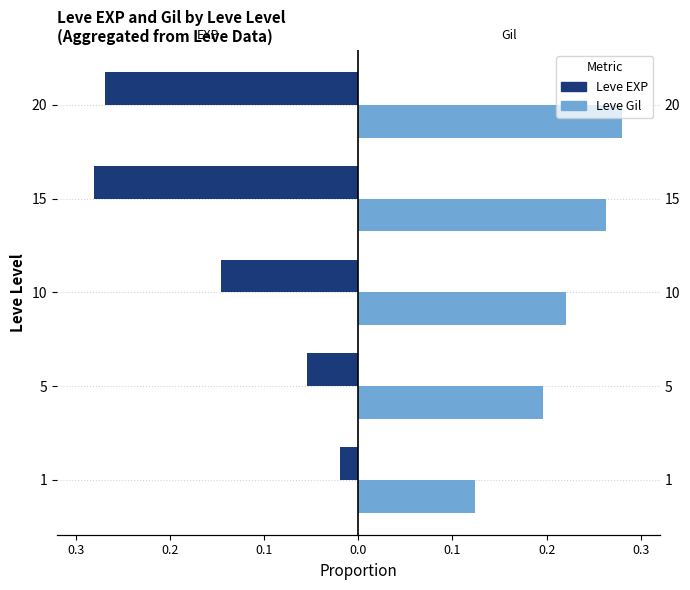

Which series has the widest spread of values?

Leve EXP